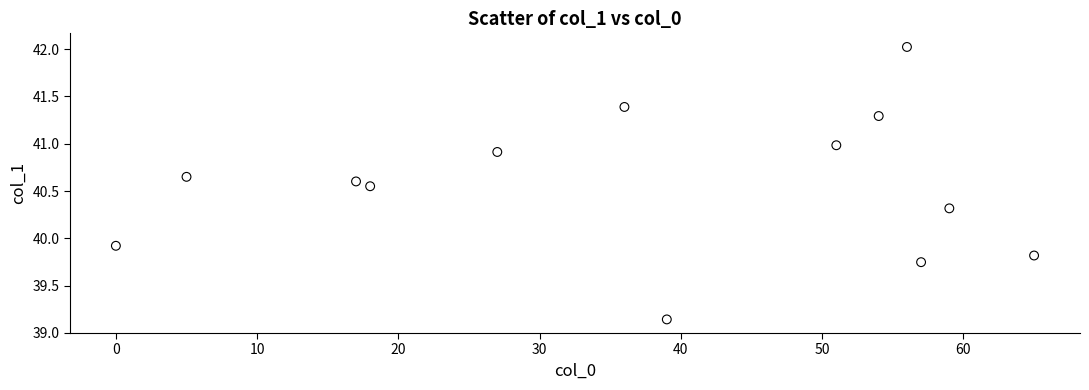

What is the range of X values (max minus min)?

65.0